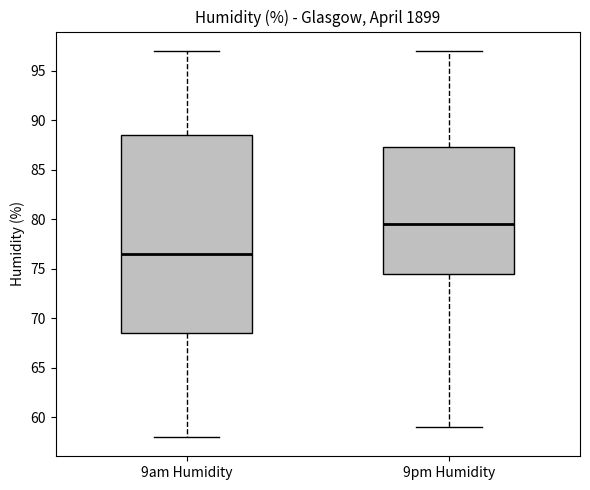

Reading left to right, read every box against the y-axis: the position of its median line, the range the box covers, and the ends of its whiskers. The values are not printed on the chart, so give them approximately, as read against the axis.

9am Humidity: median 76.5, box 68.5 to 88.5, whiskers 58.0 to 97.0
9pm Humidity: median 79.5, box 74.5 to 87.5, whiskers 59.0 to 97.0